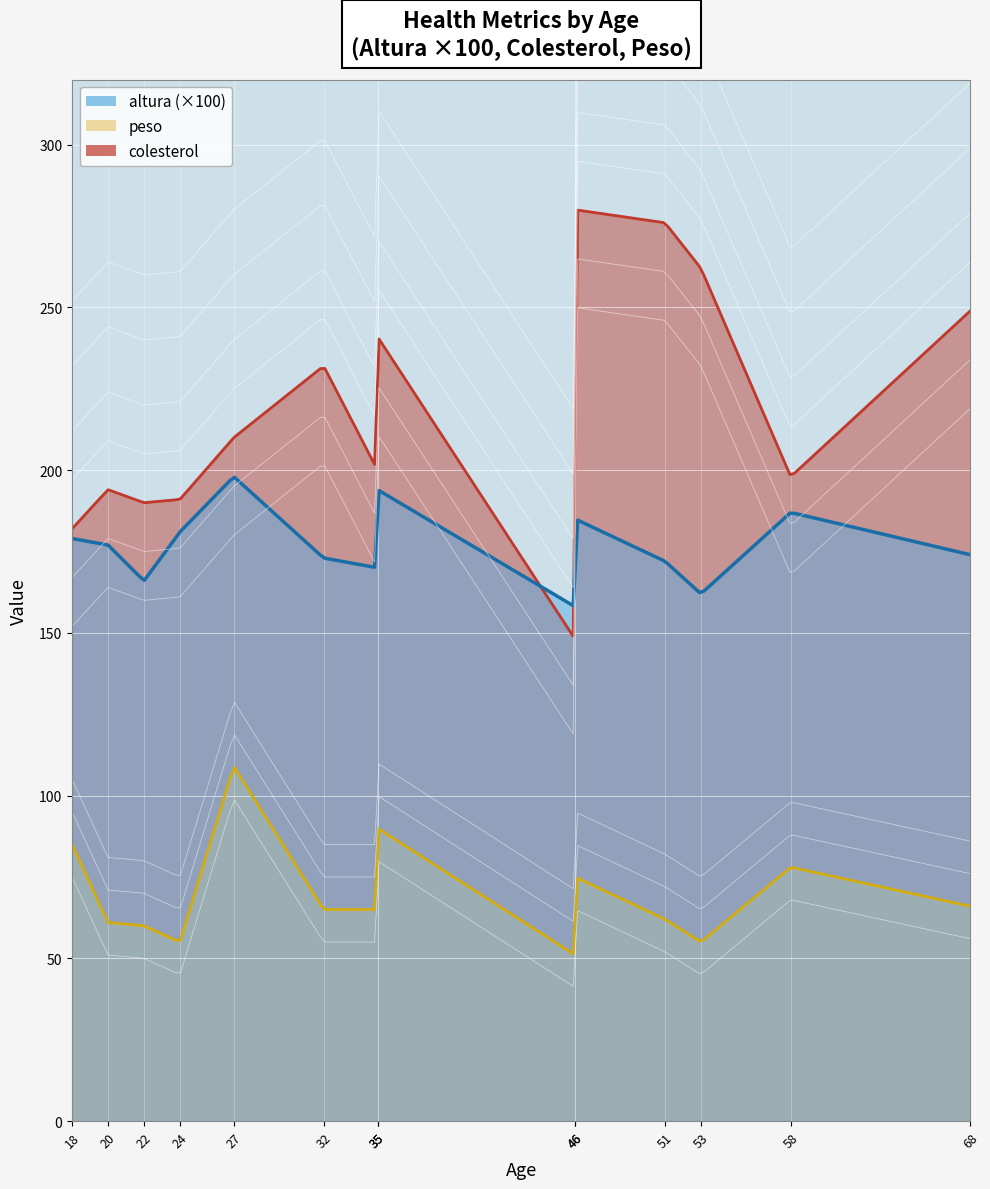

What is the maximum value for peso?

108.6